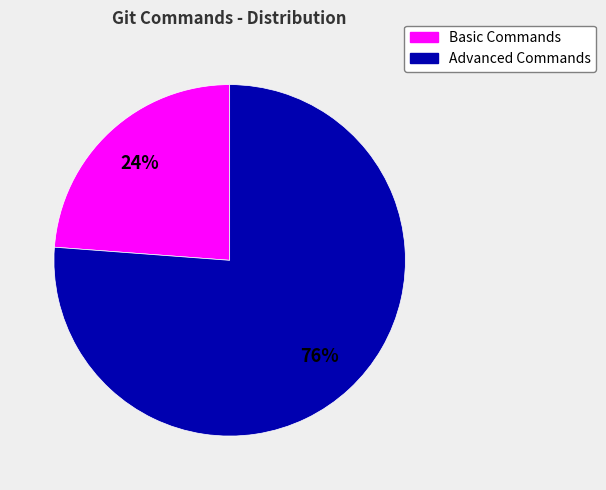

Does any single category account for the majority?

Yes